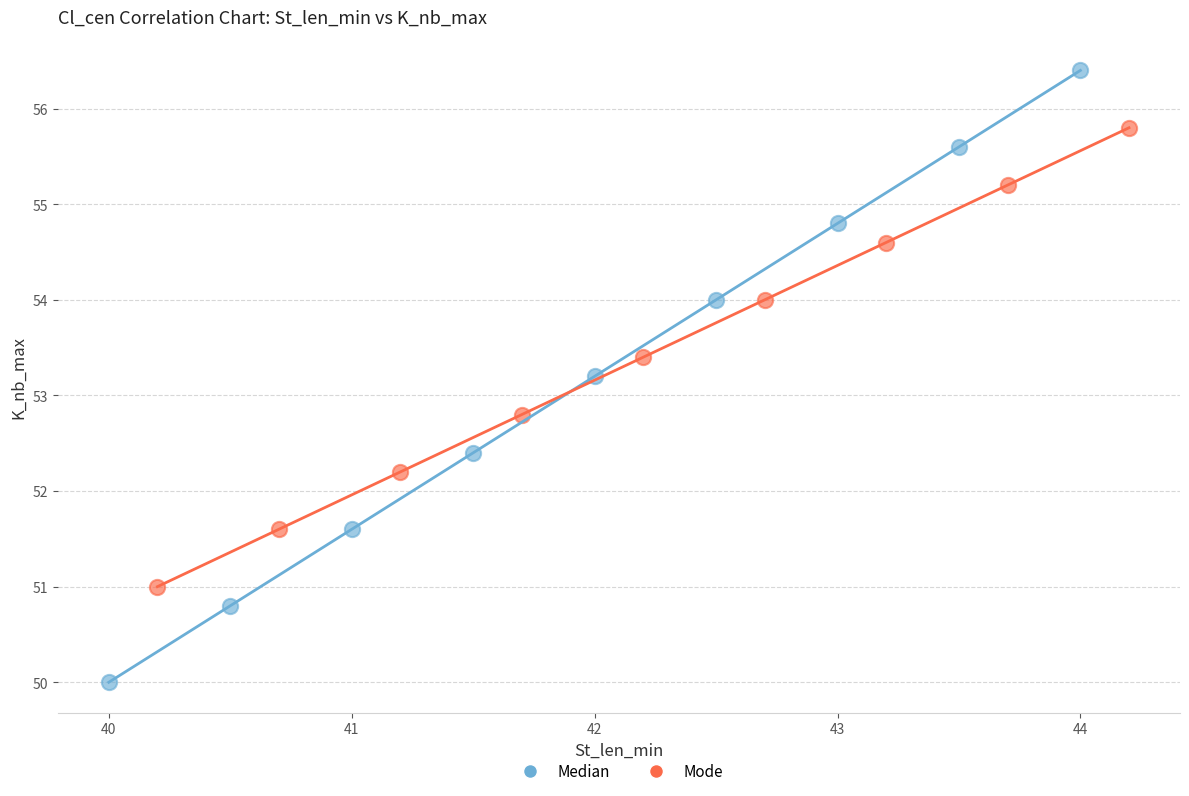

Which series has the largest Y range (max minus min)?

Median